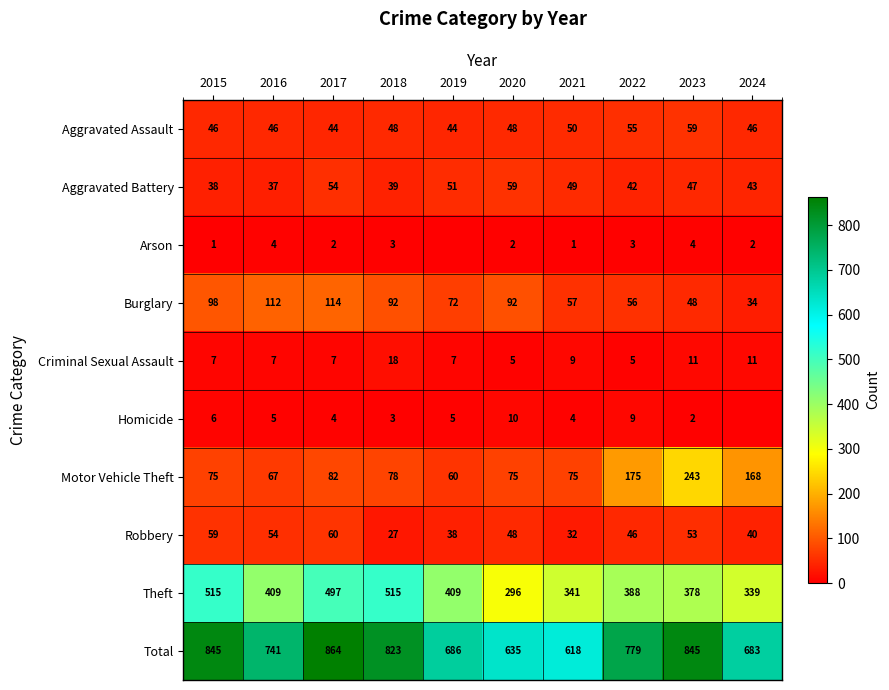

What is the difference between the maximum and second lowest values in the Robbery series?

28